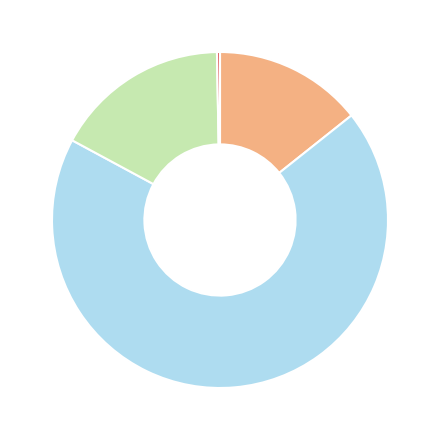

Is there any slice that represents more than half of the pie?

Yes